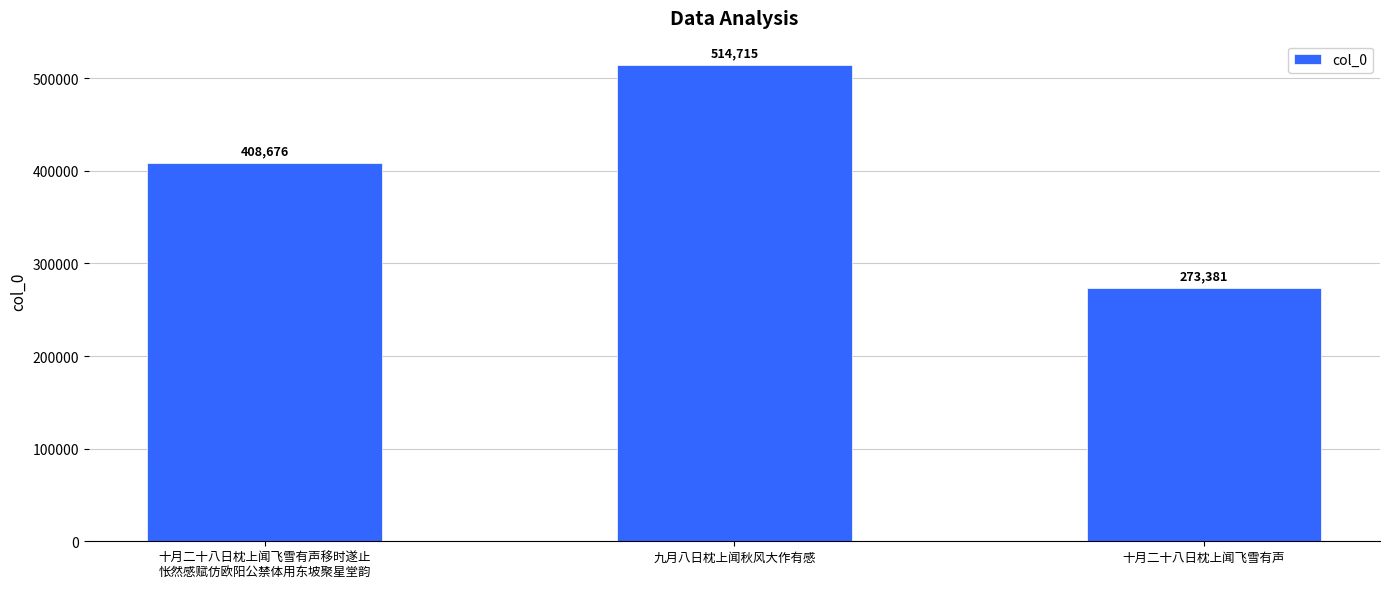

What is the value of the 1st bar from the left?

408676